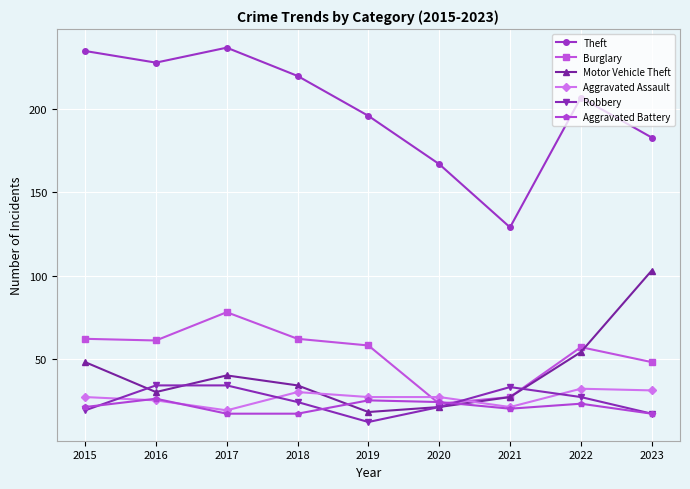

What are all the series names shown in the legend?

Theft, Burglary, Motor Vehicle Theft, Aggravated Assault, Robbery, Aggravated Battery